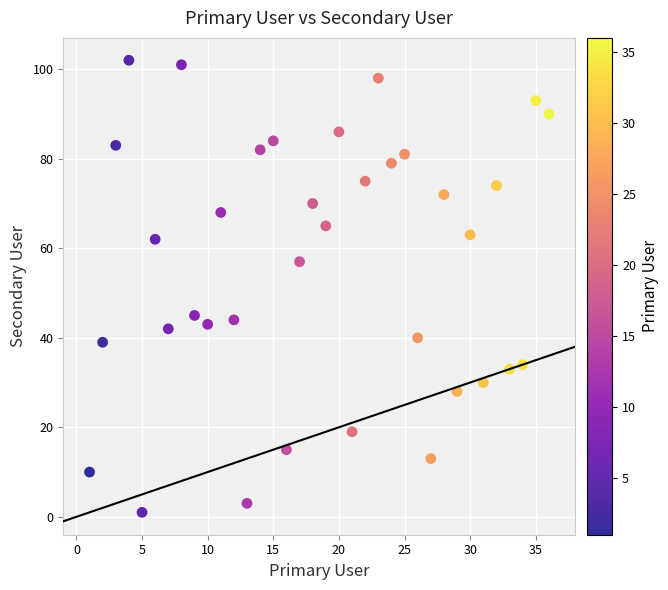

What is the range of Y values (max minus min)?

101